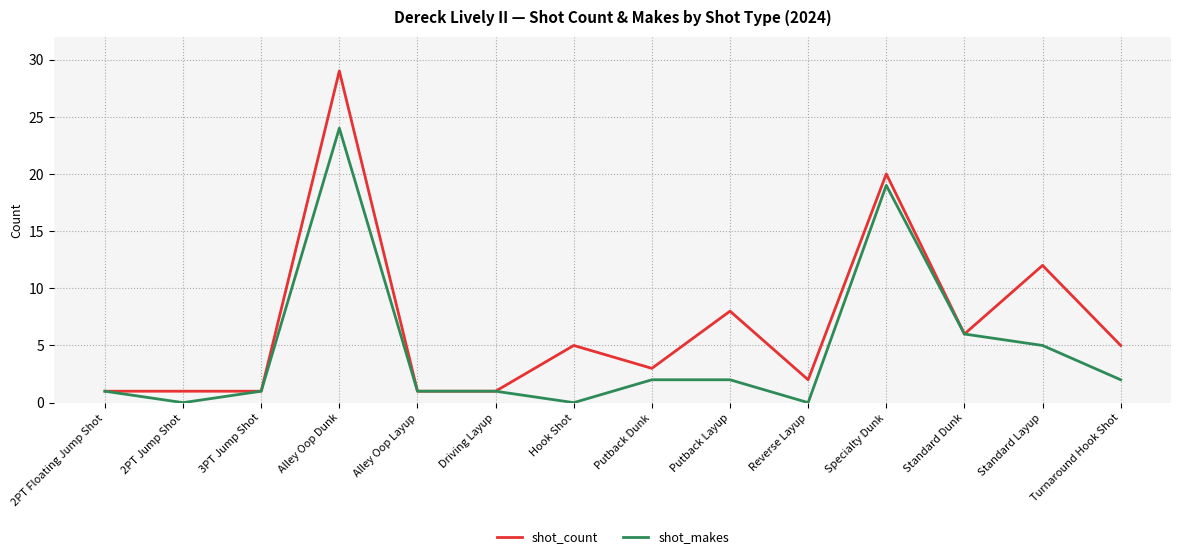

What is the difference between the shot_count values at Hook Shot and Reverse Layup?

3